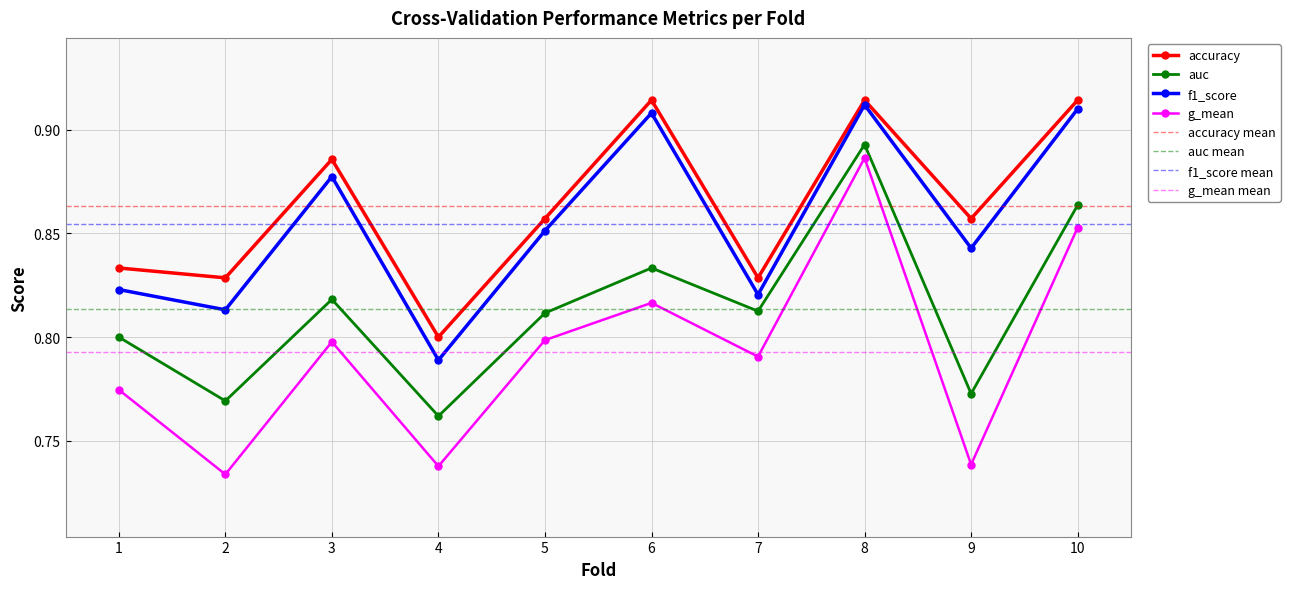

What is the difference between the maximum and second lowest values in the accuracy series?

0.1